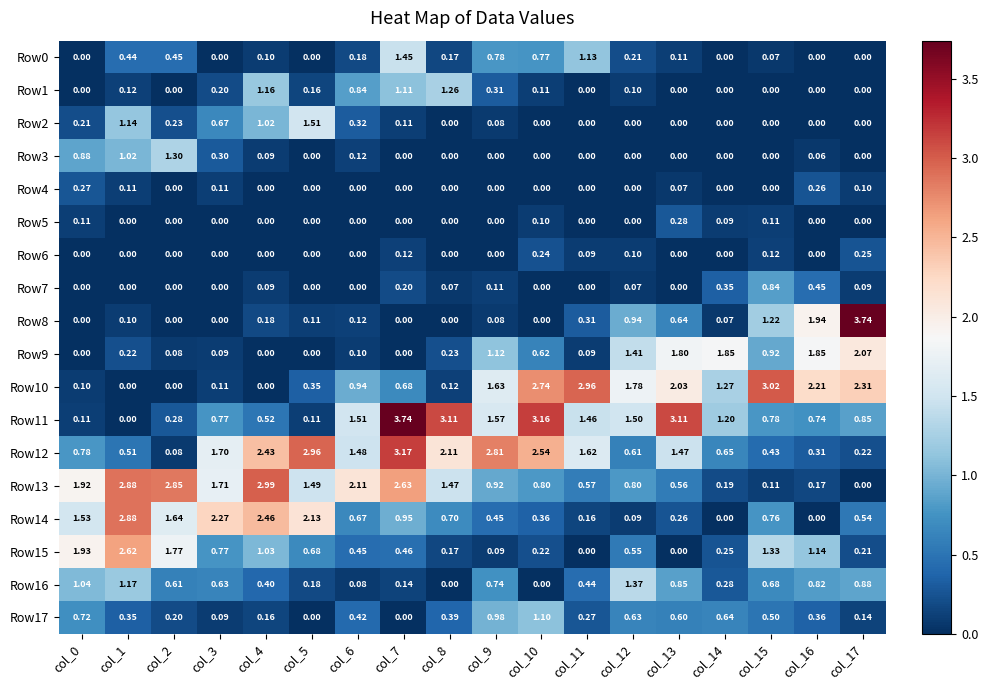

Which series changed the most between col_5 and col_17?

Row8